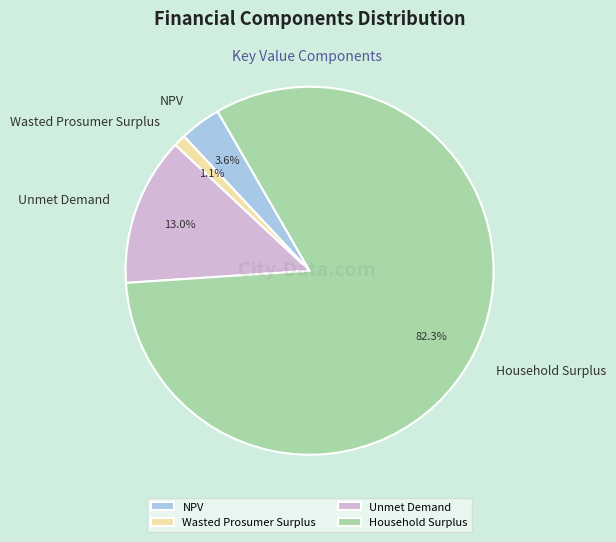

Between NPV and Household Surplus, which is larger?

Household Surplus